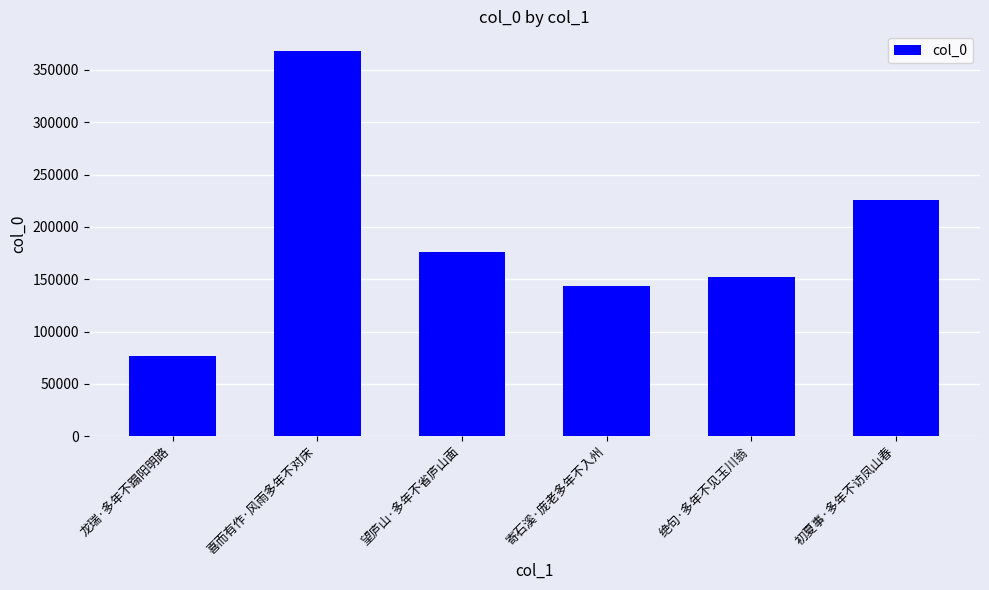

What is the smallest value displayed?

76706